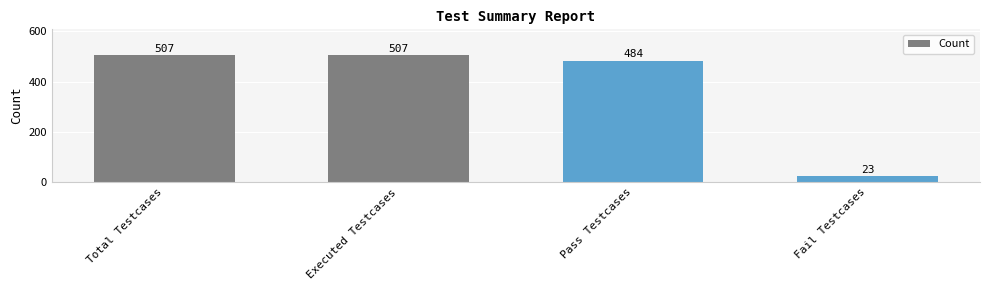

Reading left to right, transcribe all the data shown in this chart.

507	507	484	23